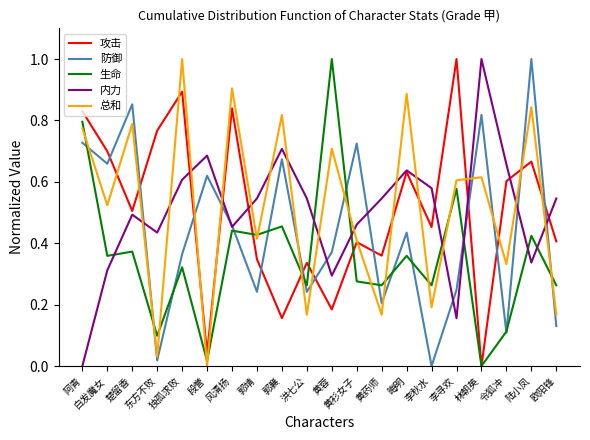

How many interior local valleys does the 生命 series have?

8